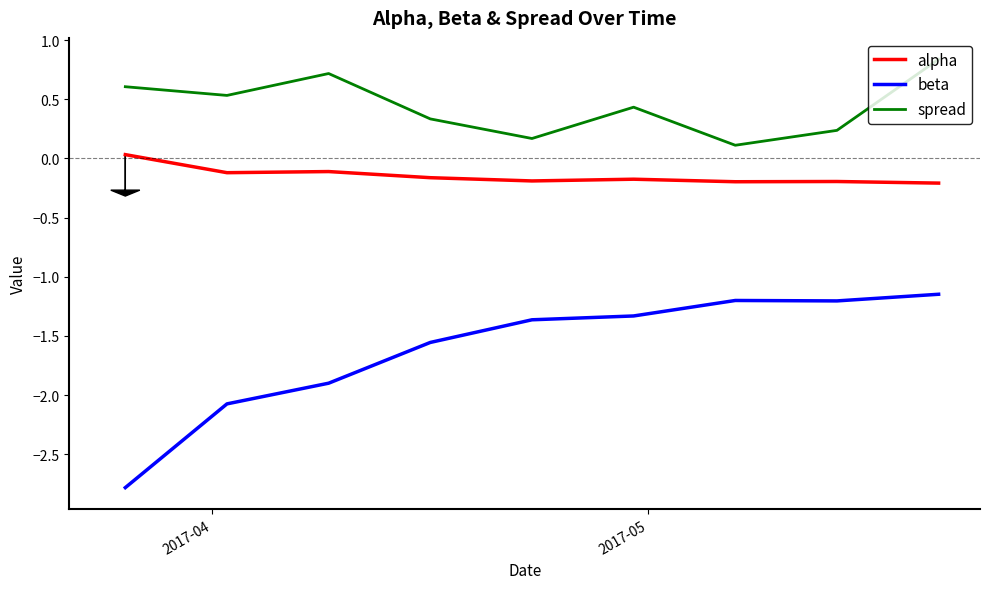

What is the difference between the maximum and minimum values in the spread series?

0.7